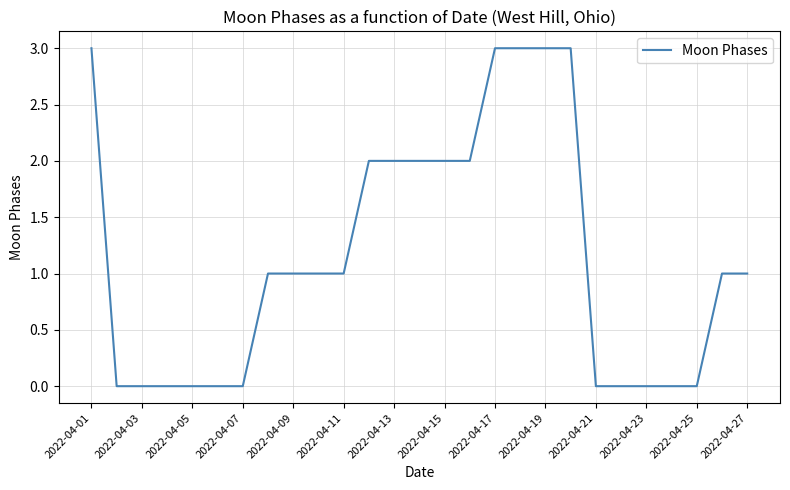

What is the greatest value displayed?

3